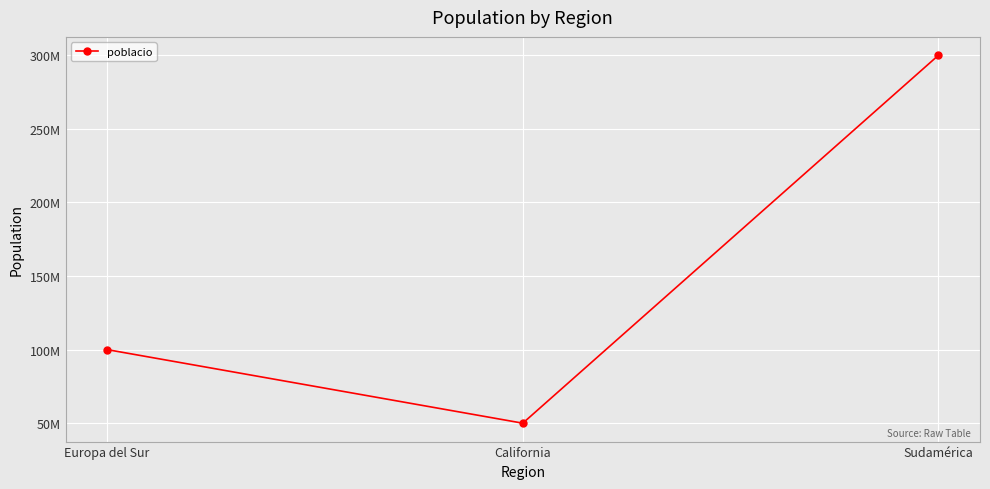

Does the chart have visible grid lines?

Yes